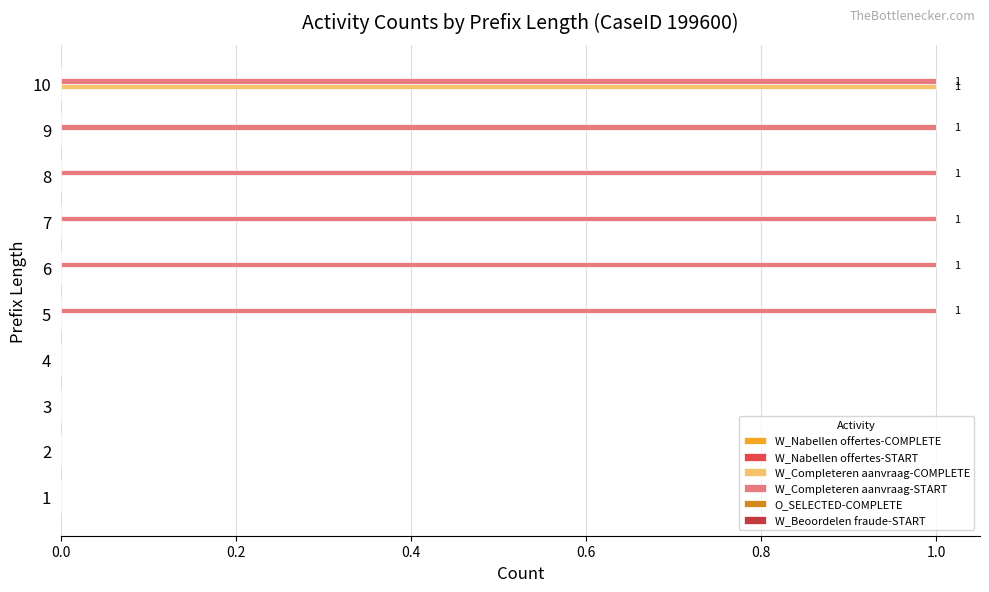

What is the spread (max minus min) of values at 8?

1